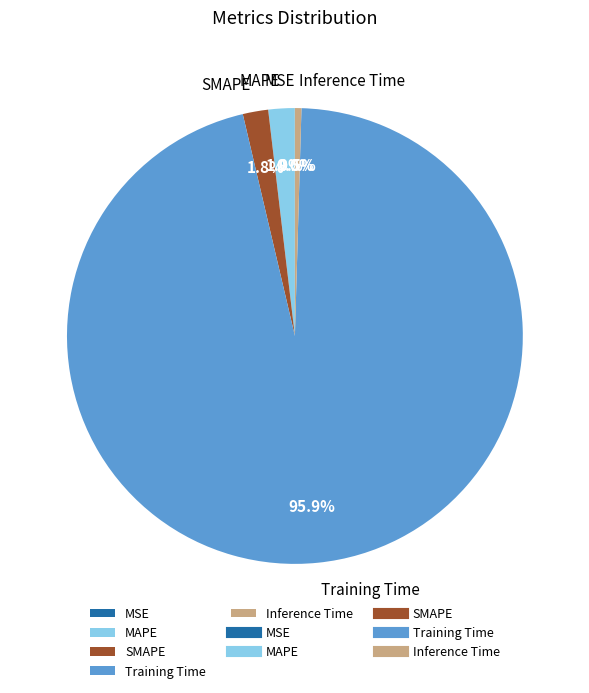

Is there a majority slice in this chart?

Yes